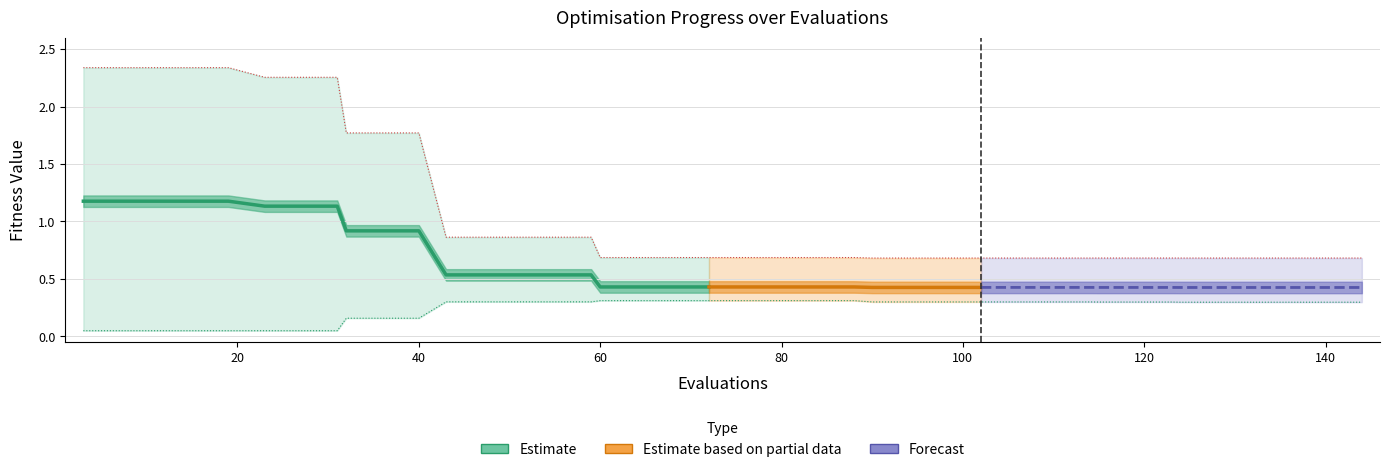

Is this an area chart (filled region under the line)?

No